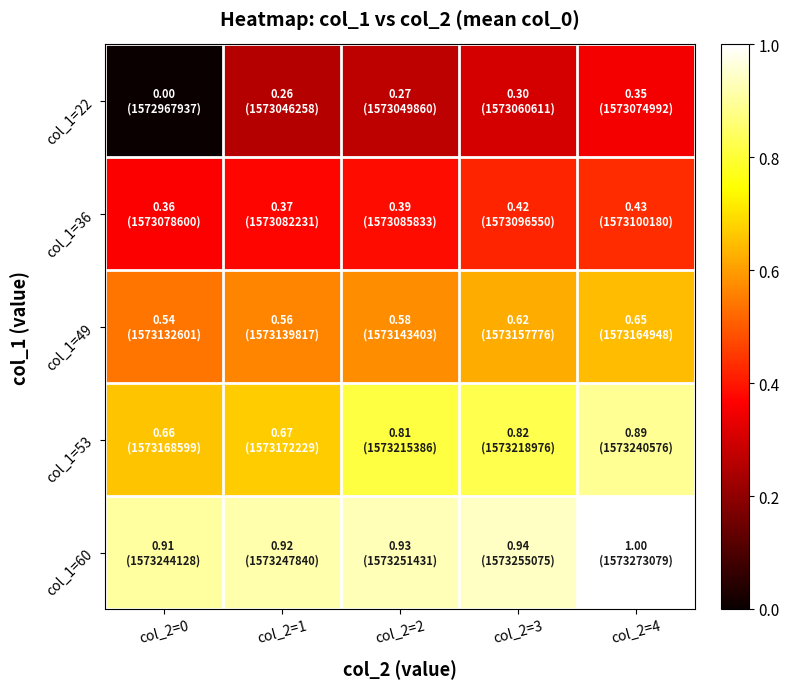

Which series changed the most between col_2=2 and col_2=4?

col_1=53